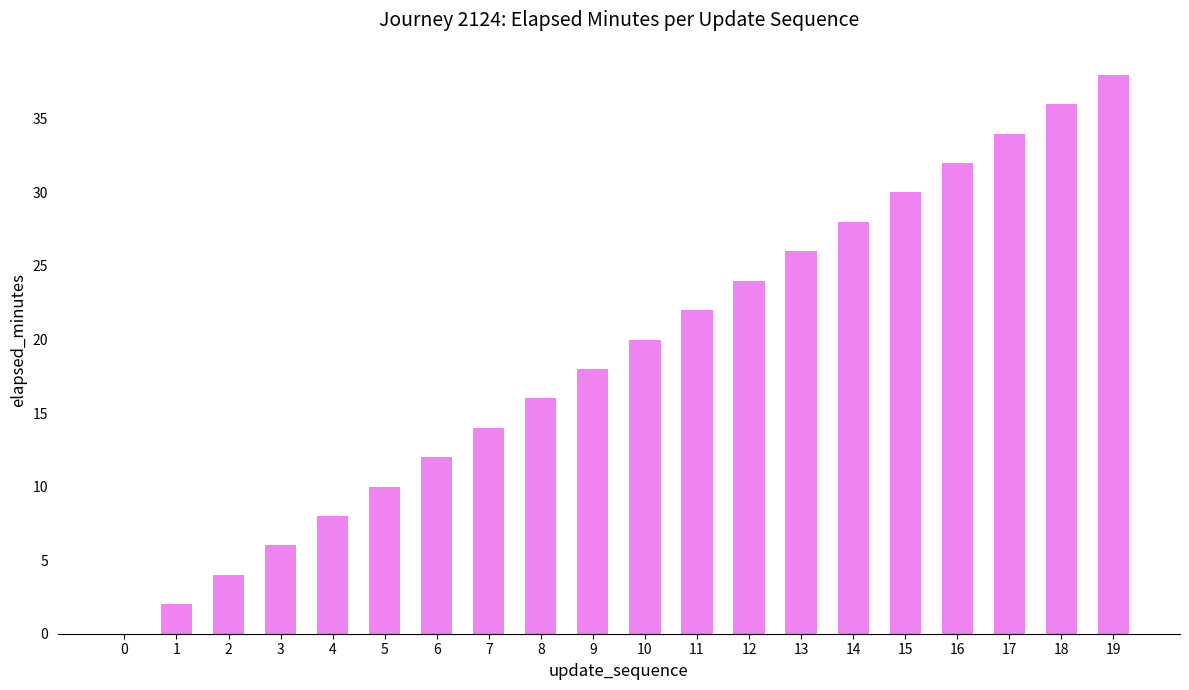

True or false: the data shows 16 at 8.

True